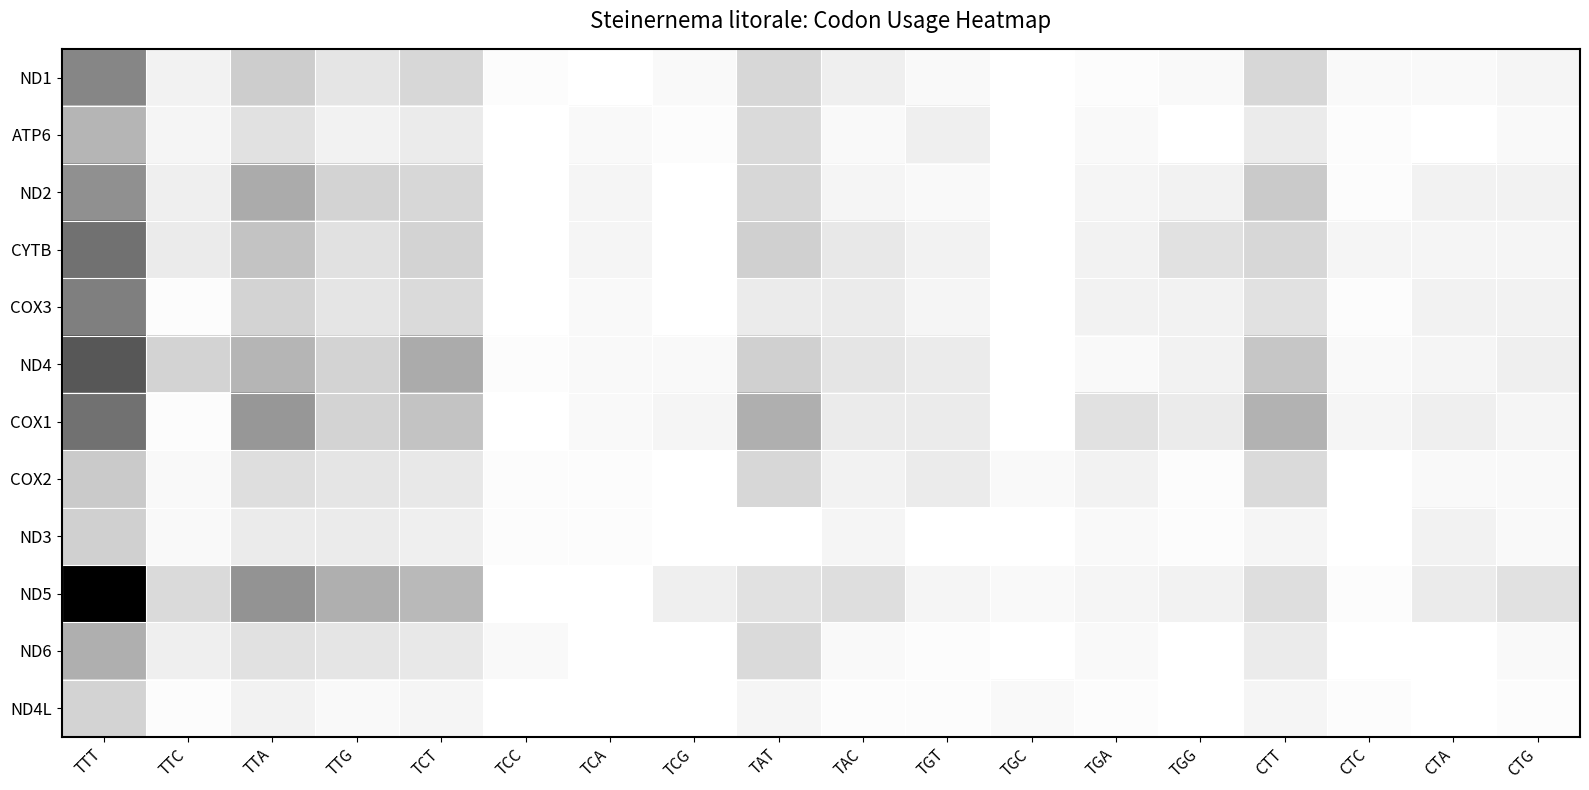

Reading right to left, list all the values displayed in this chart.

ND1: CTG=0.0	CTA=0.0	CTC=0.0	CTT=0.2	TGG=0.0	TGA=0.0	TGC=0.0	TGT=0.0	TAC=0.1	TAT=0.2	TCG=0.0	TCA=0.0	TCC=0.0	TCT=0.2	TTG=0.1	TTA=0.2	TTC=0.1	TTT=0.5
ATP6: CTG=0.0	CTA=0.0	CTC=0.0	CTT=0.1	TGG=0.0	TGA=0.0	TGC=0.0	TGT=0.1	TAC=0.0	TAT=0.1	TCG=0.0	TCA=0.0	TCC=0.0	TCT=0.1	TTG=0.1	TTA=0.1	TTC=0.0	TTT=0.3
ND2: CTG=0.1	CTA=0.1	CTC=0.0	CTT=0.2	TGG=0.1	TGA=0.0	TGC=0.0	TGT=0.0	TAC=0.0	TAT=0.2	TCG=0.0	TCA=0.0	TCC=0.0	TCT=0.2	TTG=0.2	TTA=0.3	TTC=0.1	TTT=0.4
CYTB: CTG=0.0	CTA=0.0	CTC=0.0	CTT=0.2	TGG=0.1	TGA=0.1	TGC=0.0	TGT=0.1	TAC=0.1	TAT=0.2	TCG=0.0	TCA=0.0	TCC=0.0	TCT=0.2	TTG=0.1	TTA=0.2	TTC=0.1	TTT=0.6
COX3: CTG=0.1	CTA=0.1	CTC=0.0	CTT=0.1	TGG=0.1	TGA=0.1	TGC=0.0	TGT=0.0	TAC=0.1	TAT=0.1	TCG=0.0	TCA=0.0	TCC=0.0	TCT=0.1	TTG=0.1	TTA=0.2	TTC=0.0	TTT=0.5
ND4: CTG=0.1	CTA=0.0	CTC=0.0	CTT=0.2	TGG=0.1	TGA=0.0	TGC=0.0	TGT=0.1	TAC=0.1	TAT=0.2	TCG=0.0	TCA=0.0	TCC=0.0	TCT=0.3	TTG=0.2	TTA=0.3	TTC=0.2	TTT=0.7
COX1: CTG=0.0	CTA=0.1	CTC=0.0	CTT=0.3	TGG=0.1	TGA=0.1	TGC=0.0	TGT=0.1	TAC=0.1	TAT=0.3	TCG=0.0	TCA=0.0	TCC=0.0	TCT=0.2	TTG=0.2	TTA=0.4	TTC=0.0	TTT=0.6
COX2: CTG=0.0	CTA=0.0	CTC=0.0	CTT=0.1	TGG=0.0	TGA=0.1	TGC=0.0	TGT=0.1	TAC=0.1	TAT=0.2	TCG=0.0	TCA=0.0	TCC=0.0	TCT=0.1	TTG=0.1	TTA=0.1	TTC=0.0	TTT=0.2
ND3: CTG=0.0	CTA=0.1	CTC=0.0	CTT=0.0	TGG=0.0	TGA=0.0	TGC=0.0	TGT=0.0	TAC=0.0	TAT=0.0	TCG=0.0	TCA=0.0	TCC=0.0	TCT=0.1	TTG=0.1	TTA=0.1	TTC=0.0	TTT=0.2
ND5: CTG=0.1	CTA=0.1	CTC=0.0	CTT=0.1	TGG=0.1	TGA=0.0	TGC=0.0	TGT=0.0	TAC=0.1	TAT=0.1	TCG=0.1	TCA=0.0	TCC=0.0	TCT=0.3	TTG=0.3	TTA=0.4	TTC=0.1	TTT=1.0
ND6: CTG=0.0	CTA=0.0	CTC=0.0	CTT=0.1	TGG=0.0	TGA=0.0	TGC=0.0	TGT=0.0	TAC=0.0	TAT=0.1	TCG=0.0	TCA=0.0	TCC=0.0	TCT=0.1	TTG=0.1	TTA=0.1	TTC=0.1	TTT=0.3
ND4L: CTG=0.0	CTA=0.0	CTC=0.0	CTT=0.0	TGG=0.0	TGA=0.0	TGC=0.0	TGT=0.0	TAC=0.0	TAT=0.0	TCG=0.0	TCA=0.0	TCC=0.0	TCT=0.0	TTG=0.0	TTA=0.1	TTC=0.0	TTT=0.2